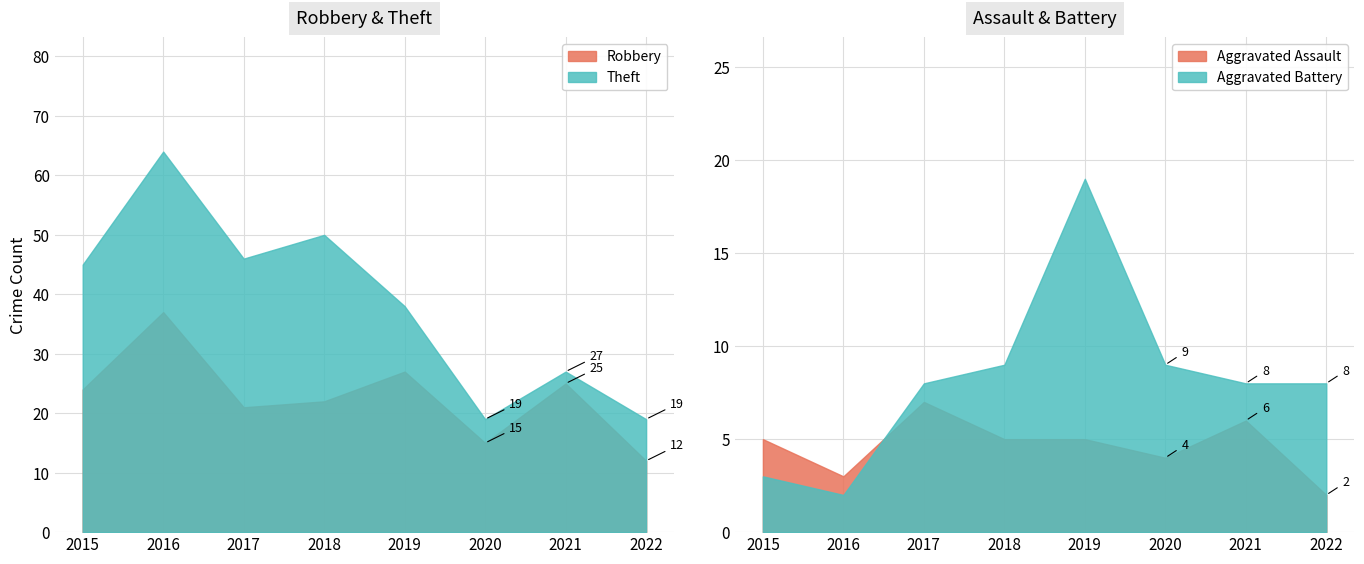

Reading left to right, what are all the values shown in this chart?

Aggravated Assault: 2015=5	2016=3	2017=7	2018=5	2019=5	2020=4	2021=6	2022=2
Aggravated Battery: 2015=3	2016=2	2017=8	2018=9	2019=19	2020=9	2021=8	2022=8
Robbery: 2015=24	2016=37	2017=21	2018=22	2019=27	2020=15	2021=25	2022=12
Theft: 2015=45	2016=64	2017=46	2018=50	2019=38	2020=19	2021=27	2022=19
Total: 2015=77	2016=106	2017=82	2018=88	2019=91	2020=47	2021=66	2022=42